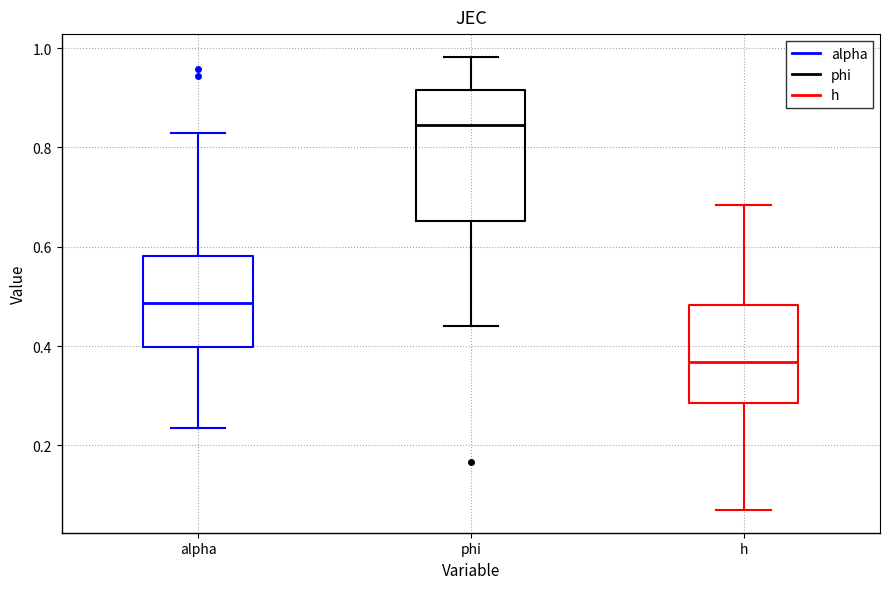

Where is the upper edge of the box for phi on the y-axis? The values are not printed on the chart, so give them approximately, as read against the axis.

0.92